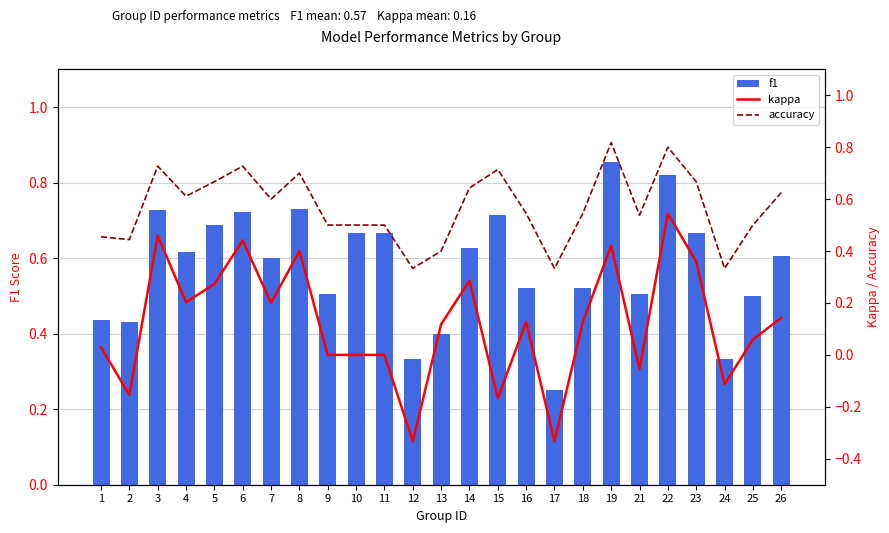

What is the sum of all f1 values?

14.4